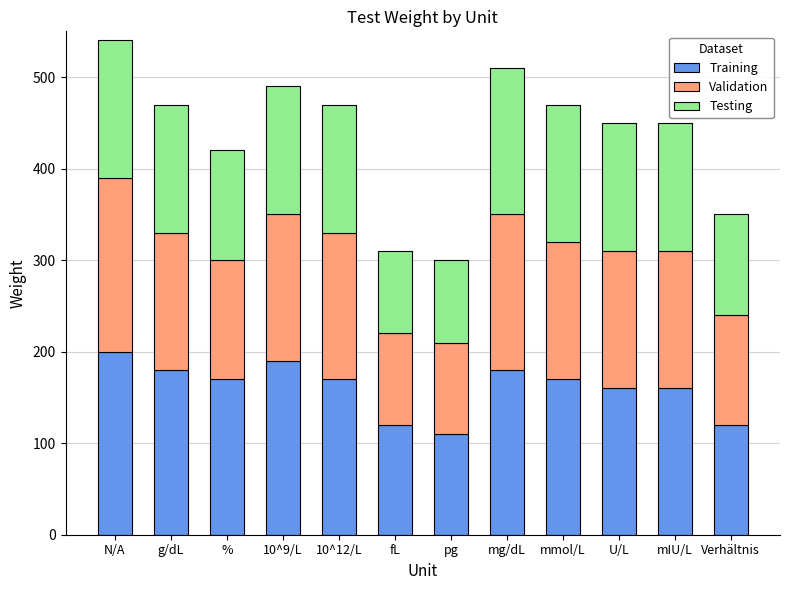

How many bars are there in total?

12